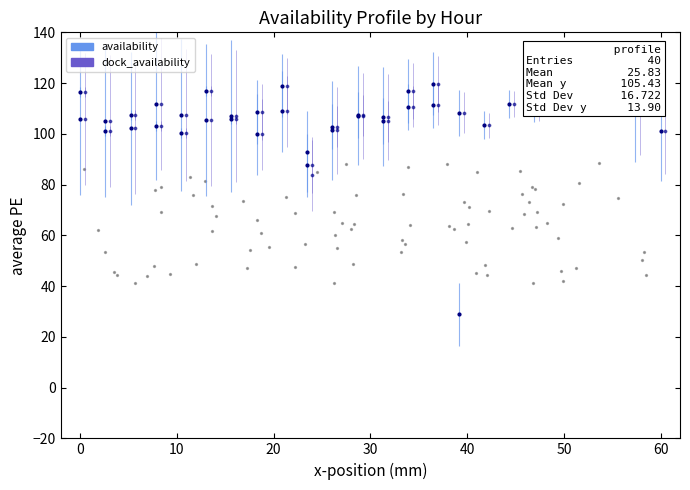

Which series has the widest spread of Y values?

dock_availability